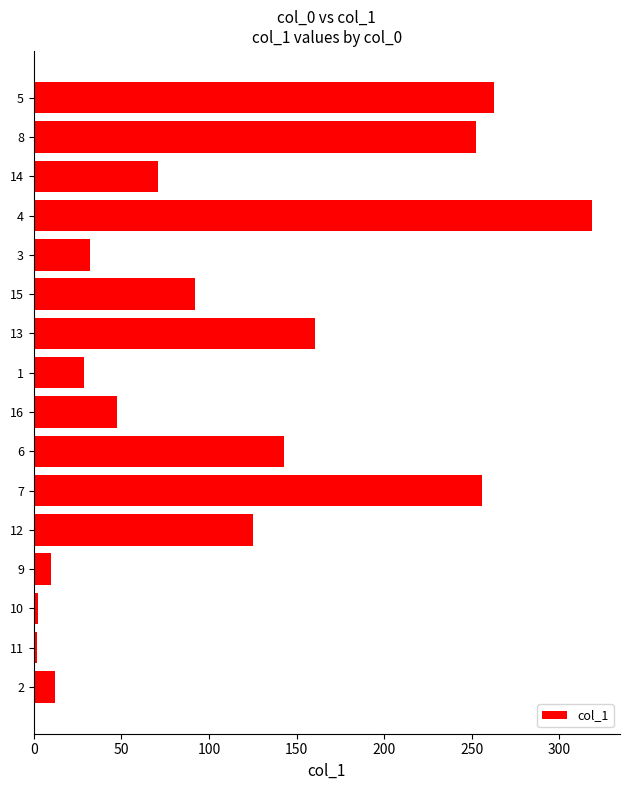

What is the greatest value displayed?

318.7